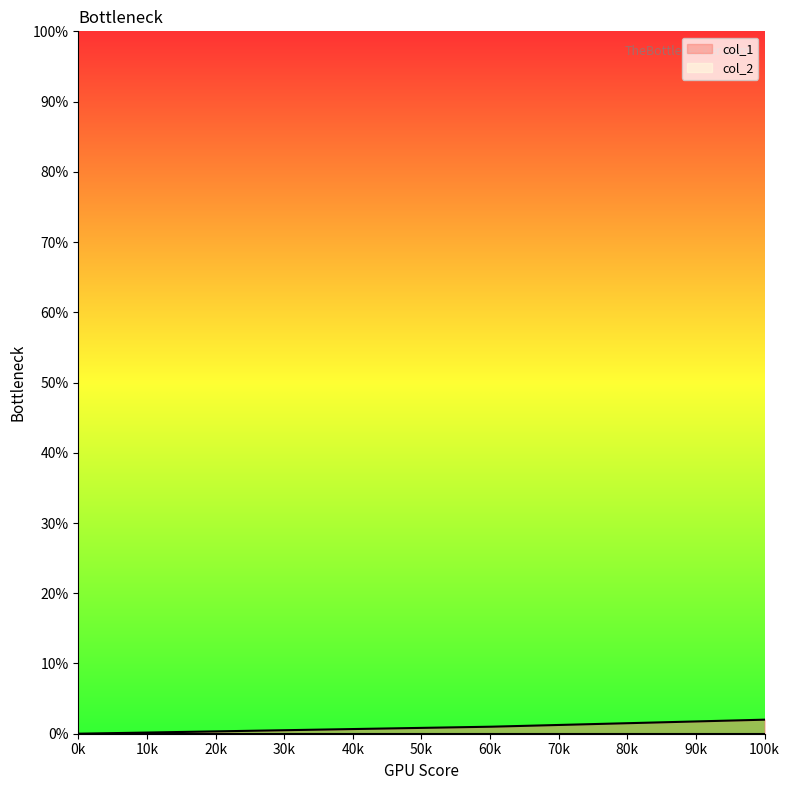

What is the value of the 2nd point from the left?

1